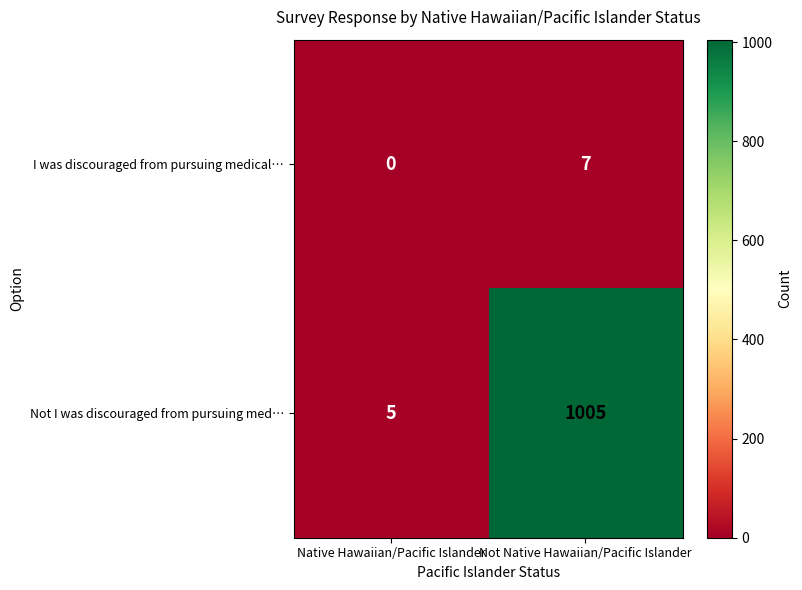

True or false: I was discouraged from pursuing medical… has a value of 3 at Native Hawaiian/Pacific Islander.

False